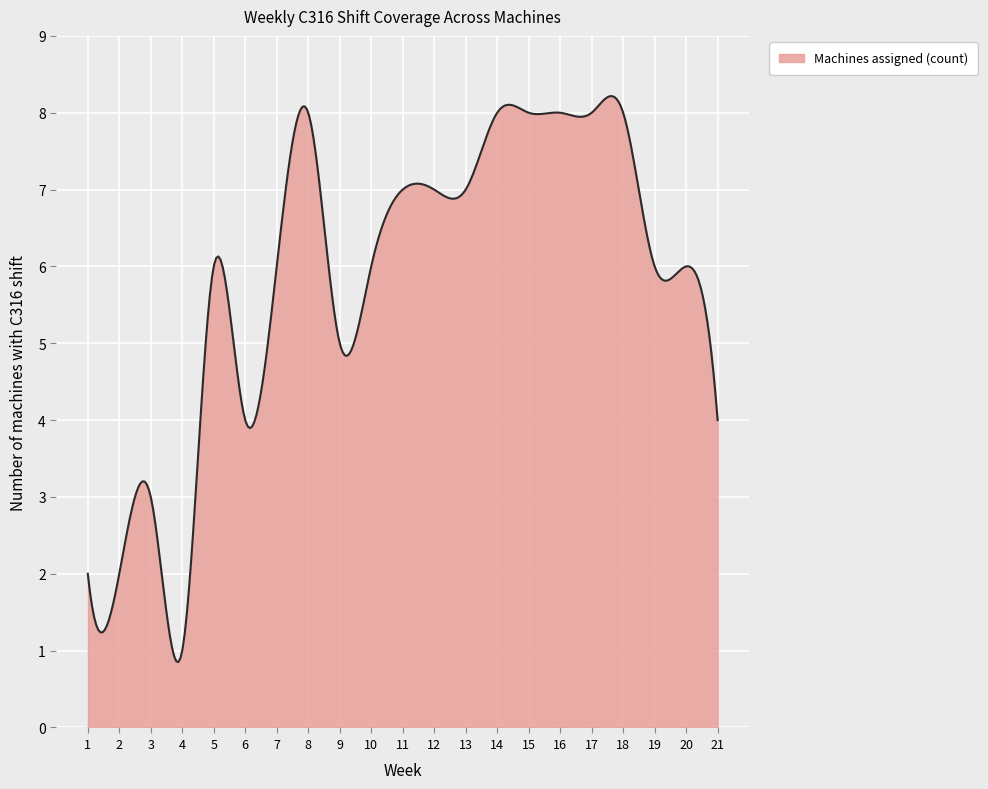

What is the difference between the maximum and minimum values?

7.4